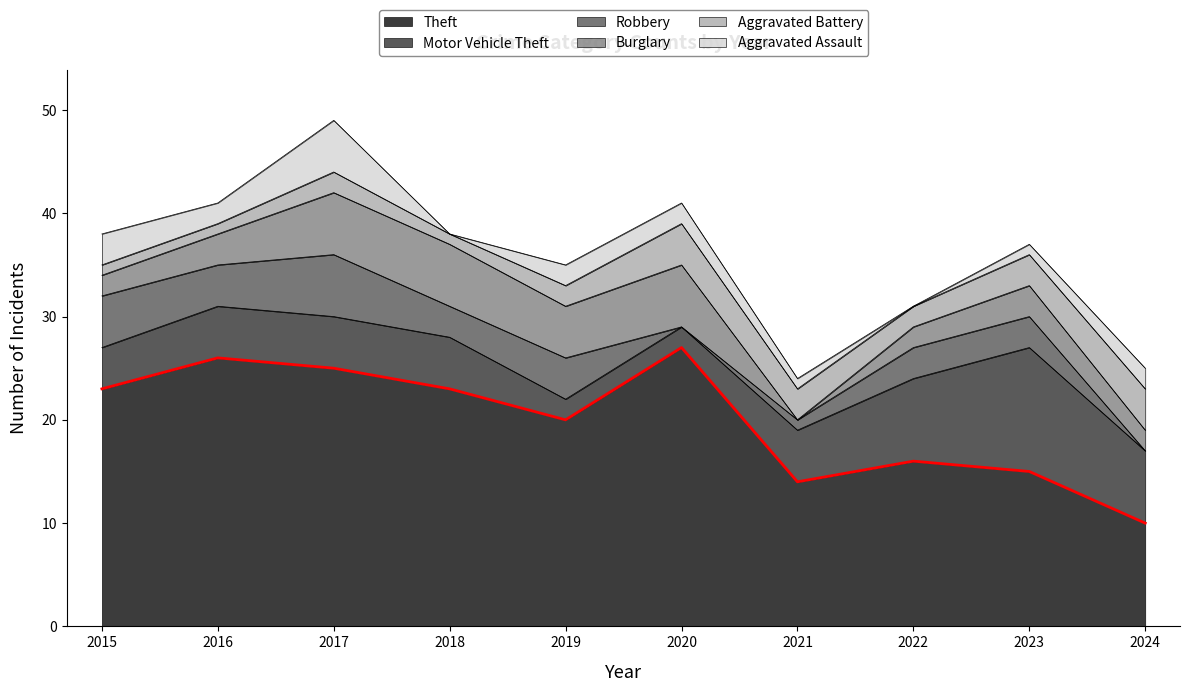

Which series has the largest range (max minus min)?

Theft